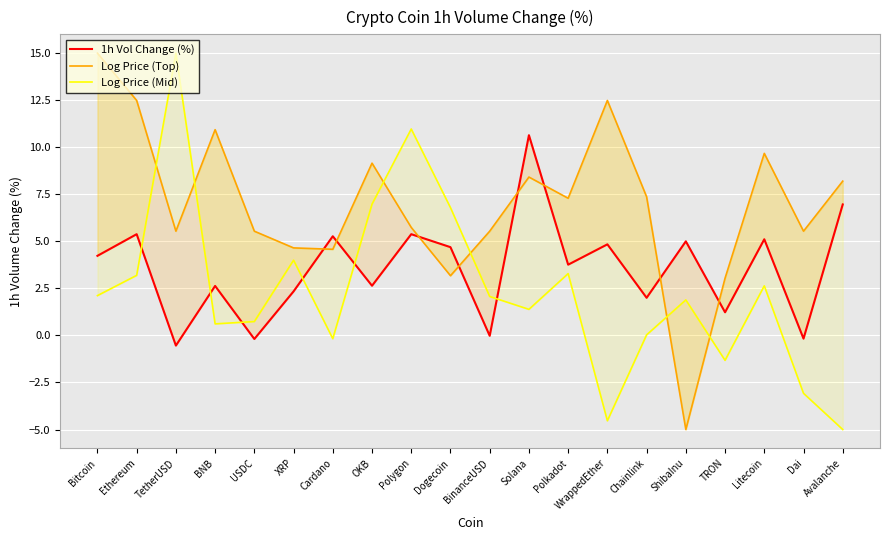

What is the label of the 15th point from the left?

Chainlink